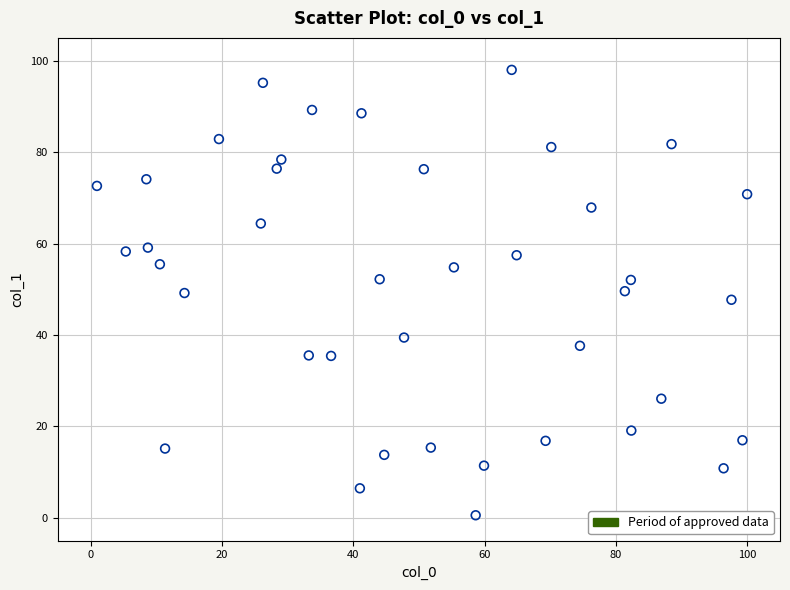

What is the range of X values (max minus min)?

99.0